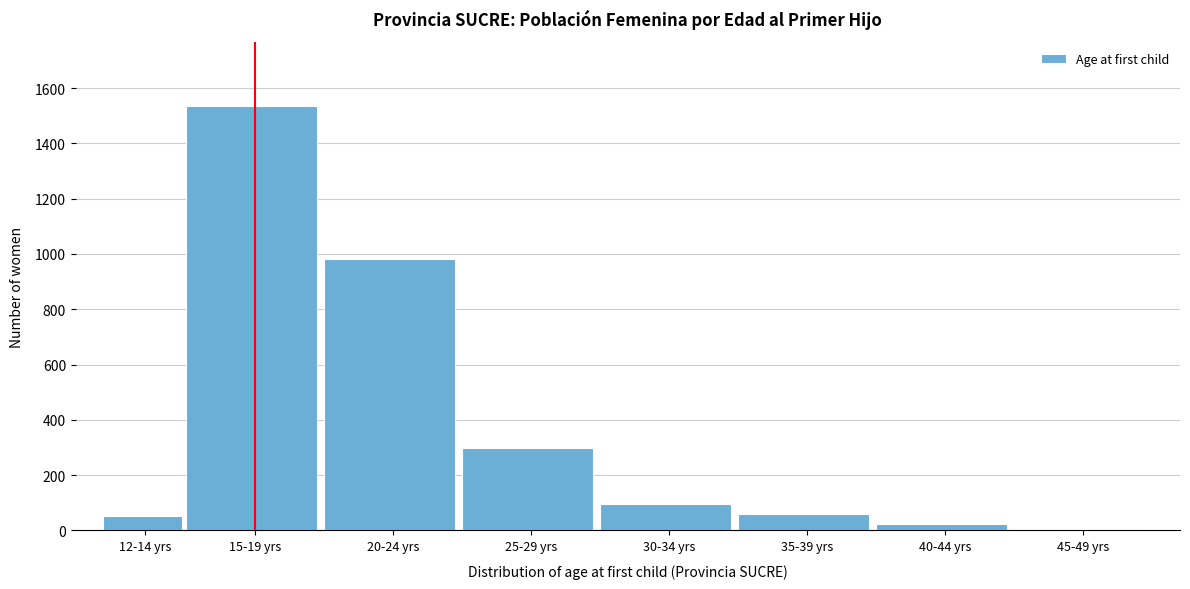

Between 20-24 yrs and 12-14 yrs, which is larger?

20-24 yrs